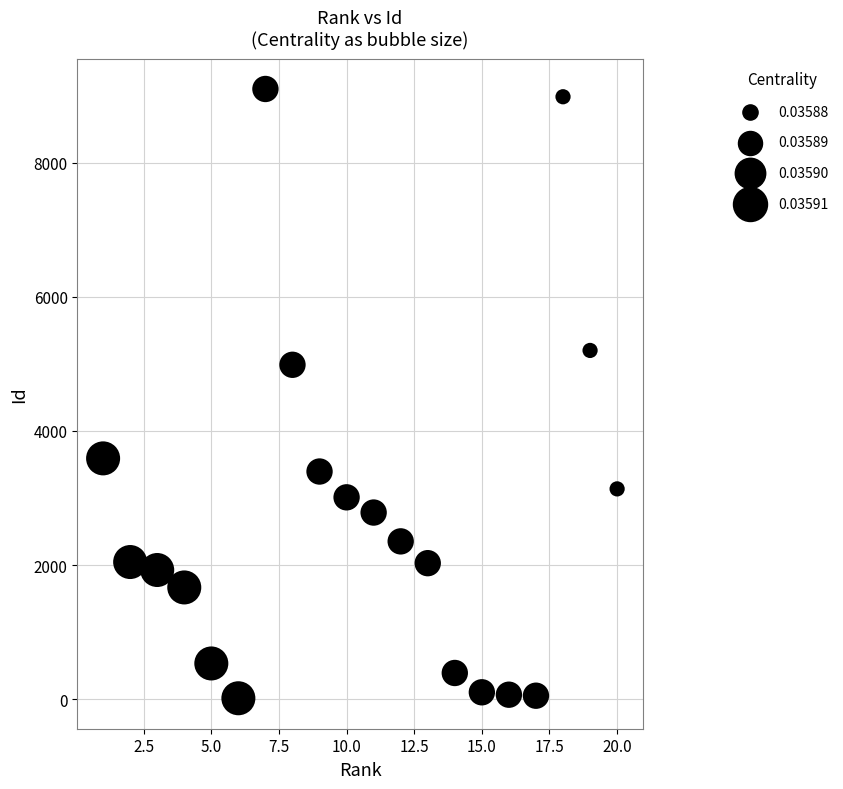

What Y value in the scatter plot is closest to 4557?

4987